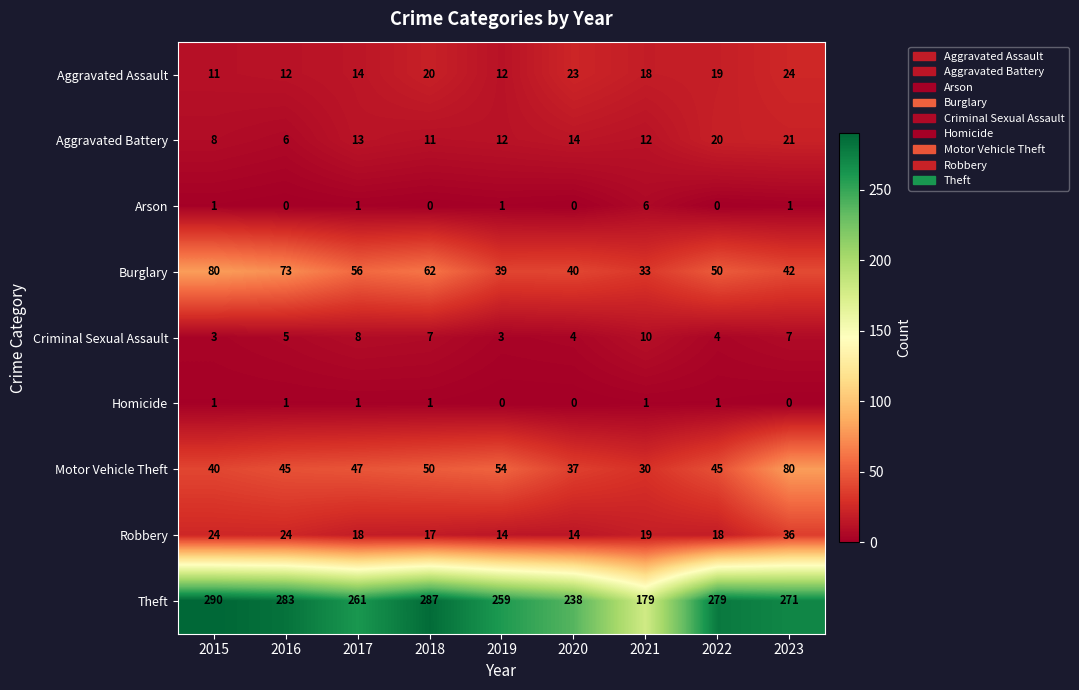

What is the total value across all series at 2019?

394